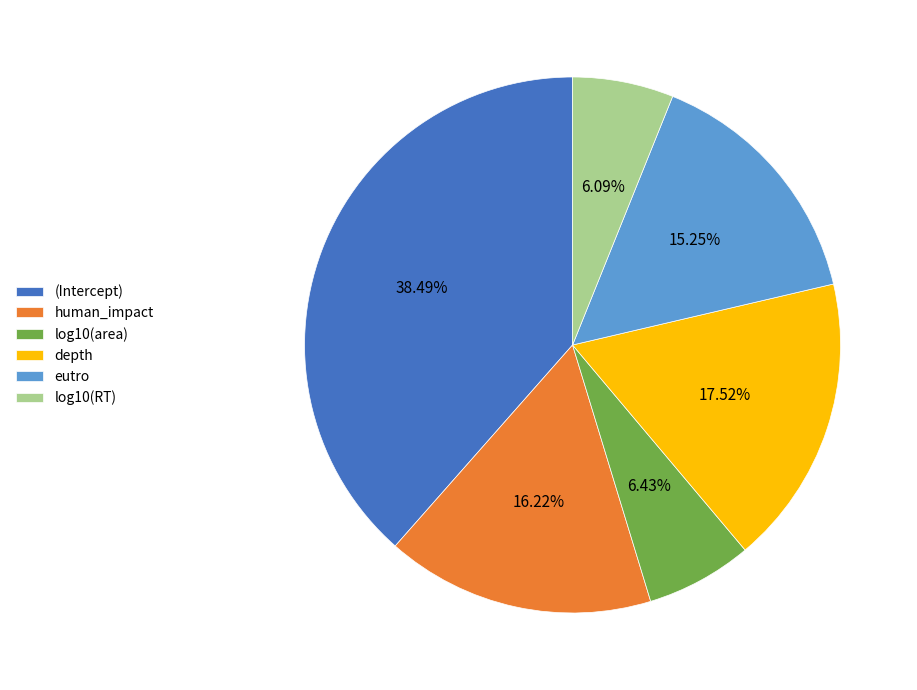

Which slice is the largest?

(Intercept)